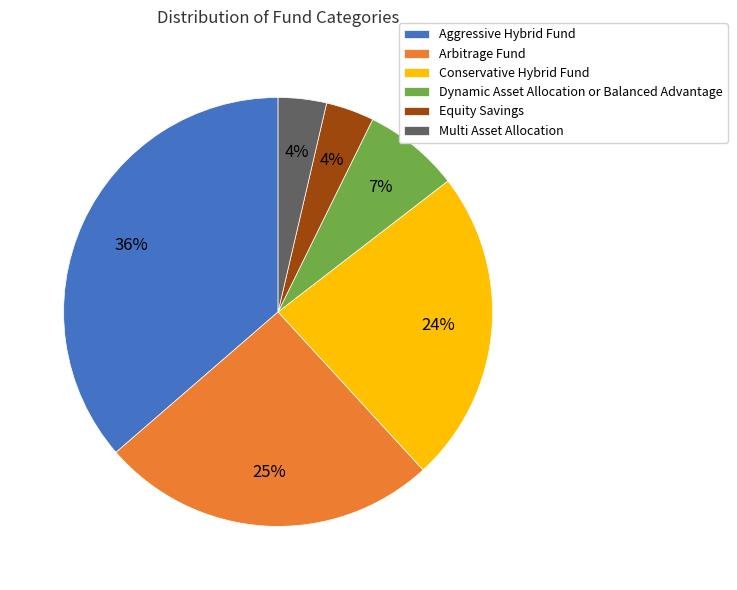

Count the number of slices in the pie.

6